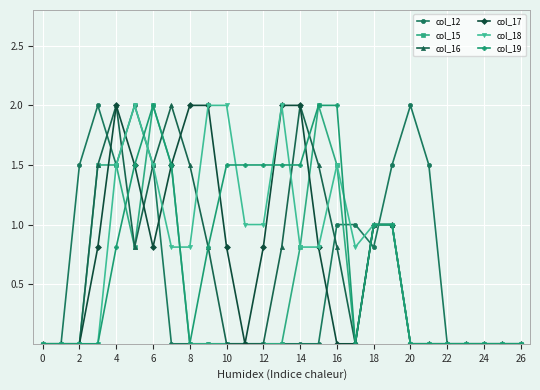

What is the value of the col_12 point at the 7th from the left?

1.5